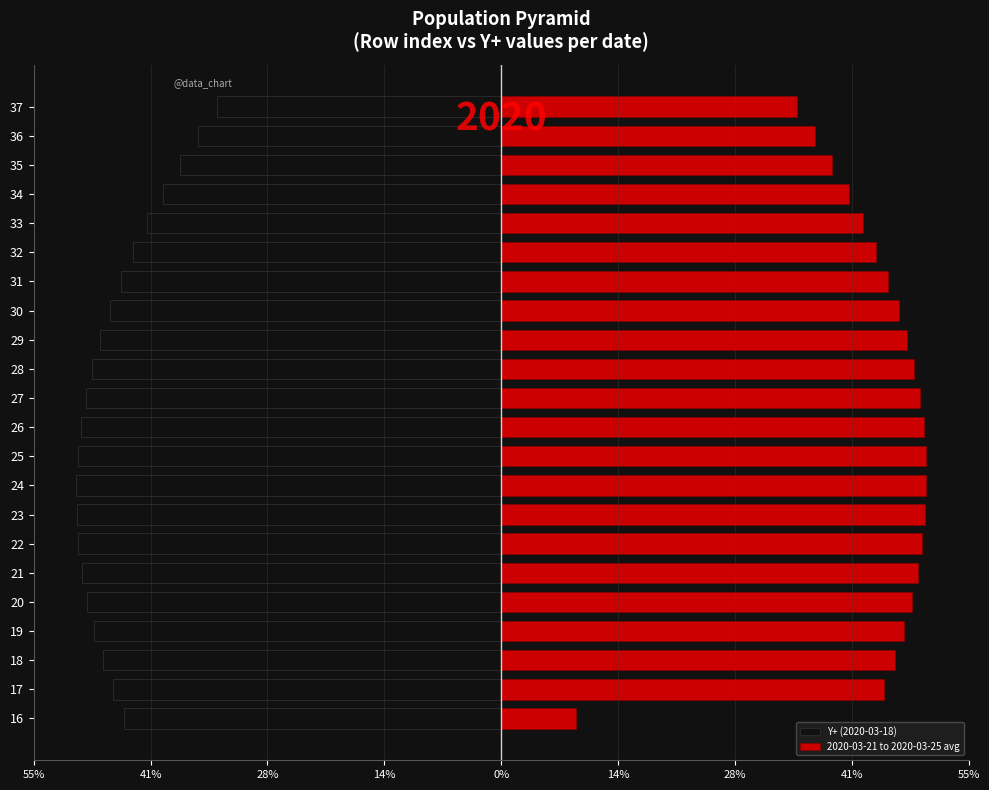

Is it true that 2020-03-21 to 2020-03-25 avg equals 28.3 at 32?

False